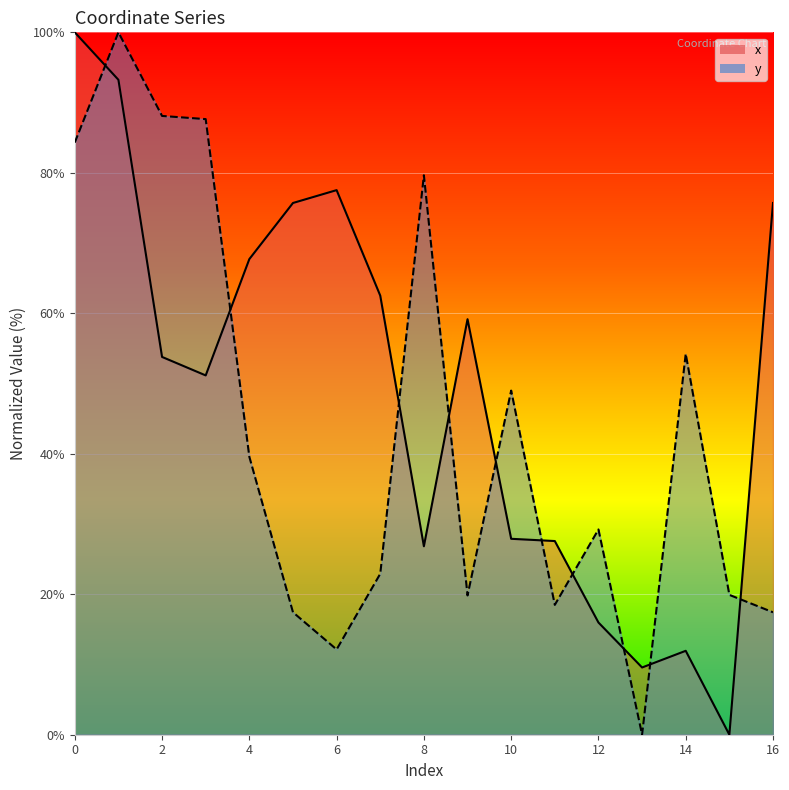

How many values in the y series are below 29?

8